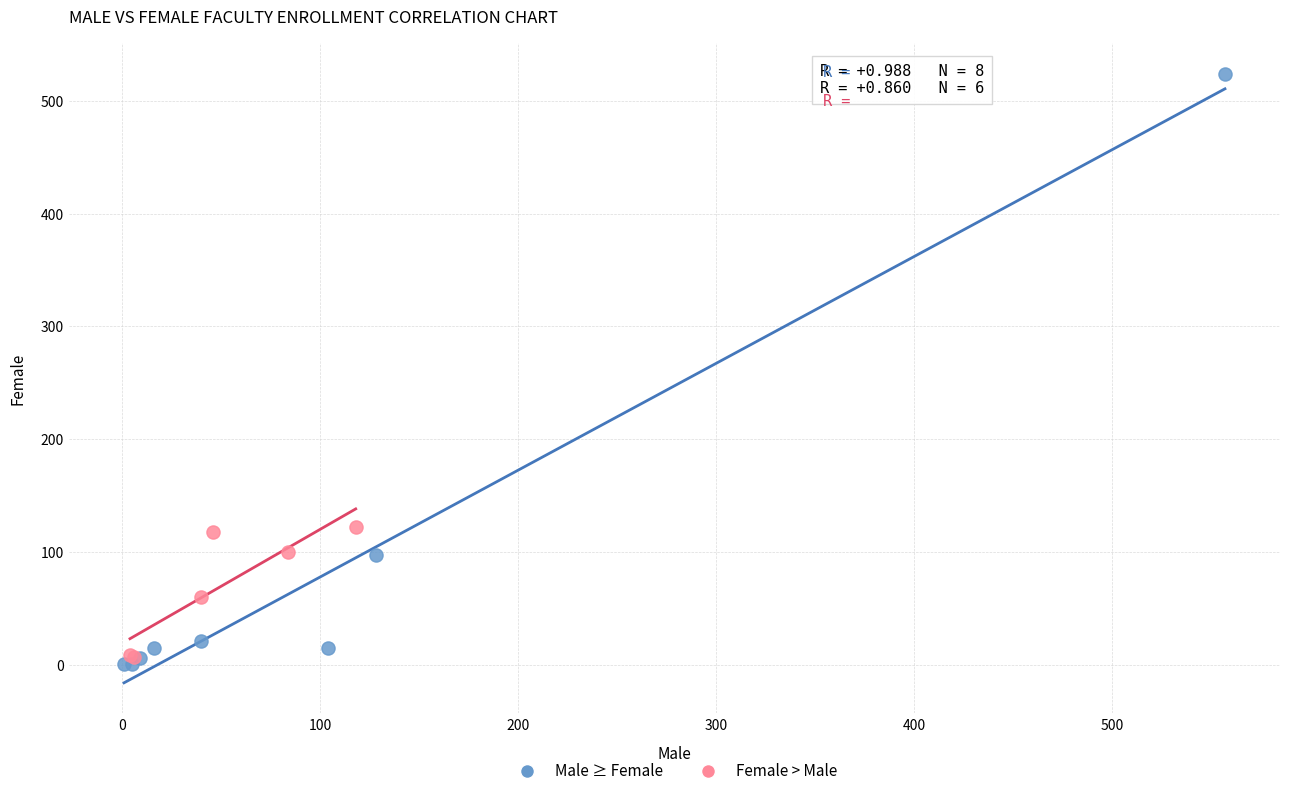

Which series has the widest spread of Y values?

Male ≥ Female